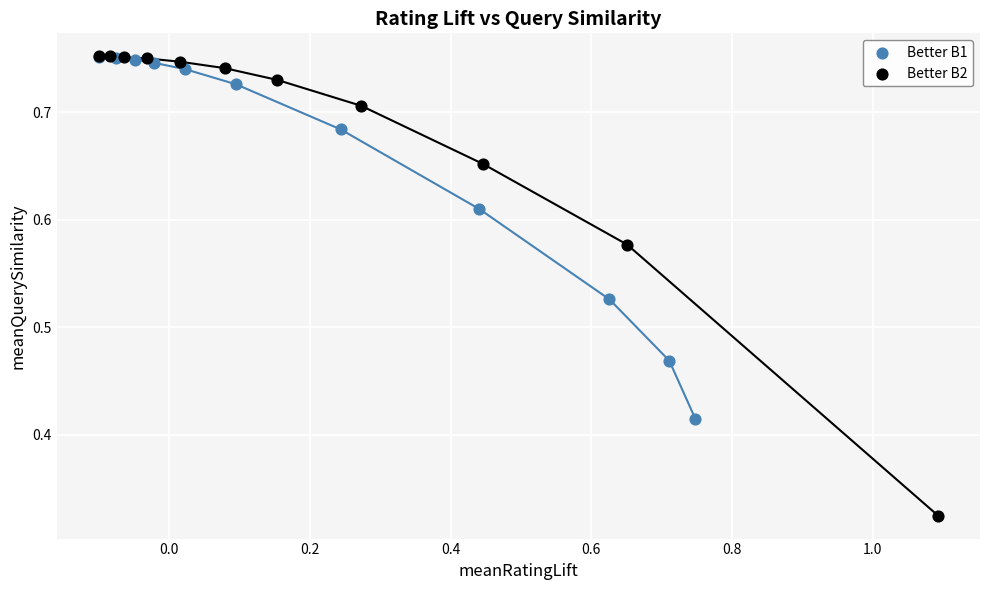

Which series reaches the minimum Y coordinate?

Better B2